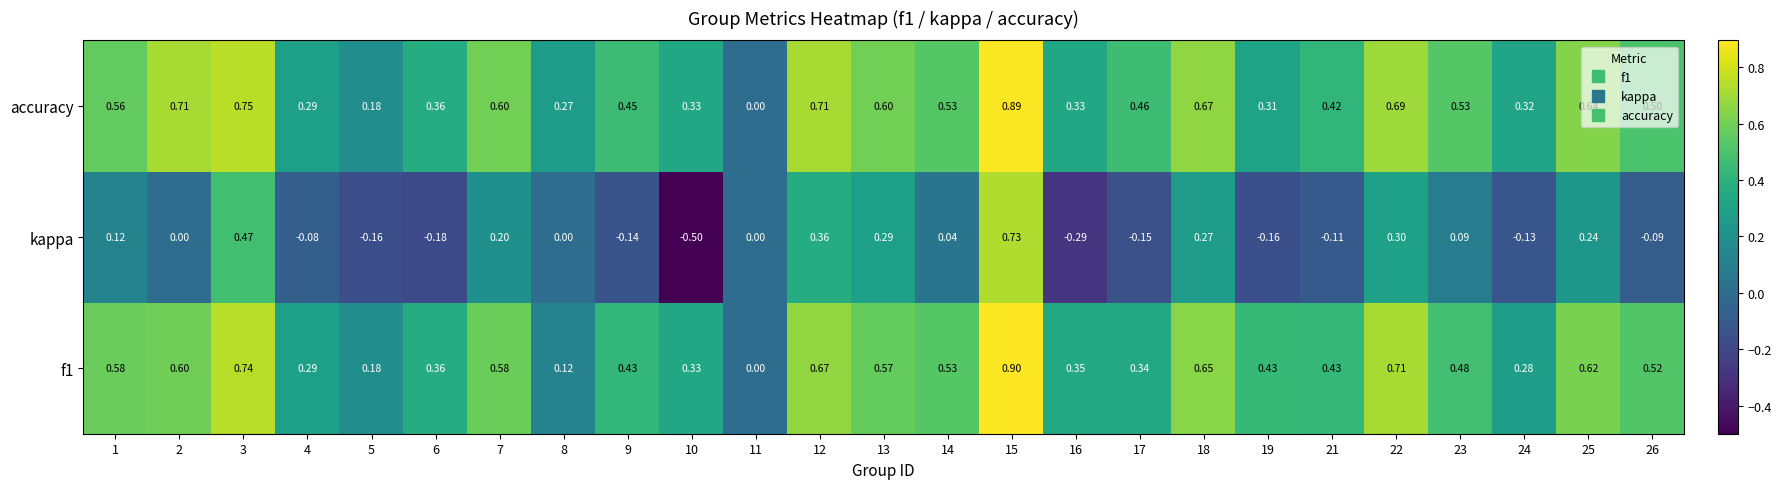

How many data points does each series have?

25